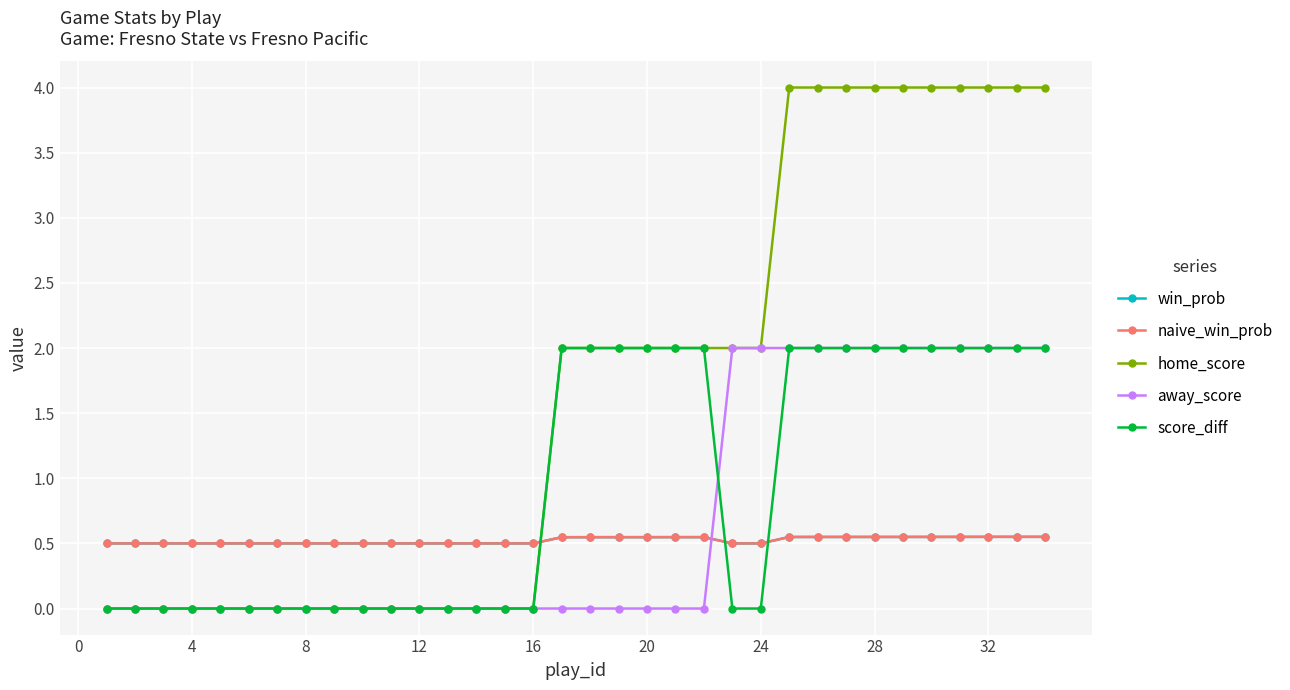

Does the chart have visible grid lines?

Yes